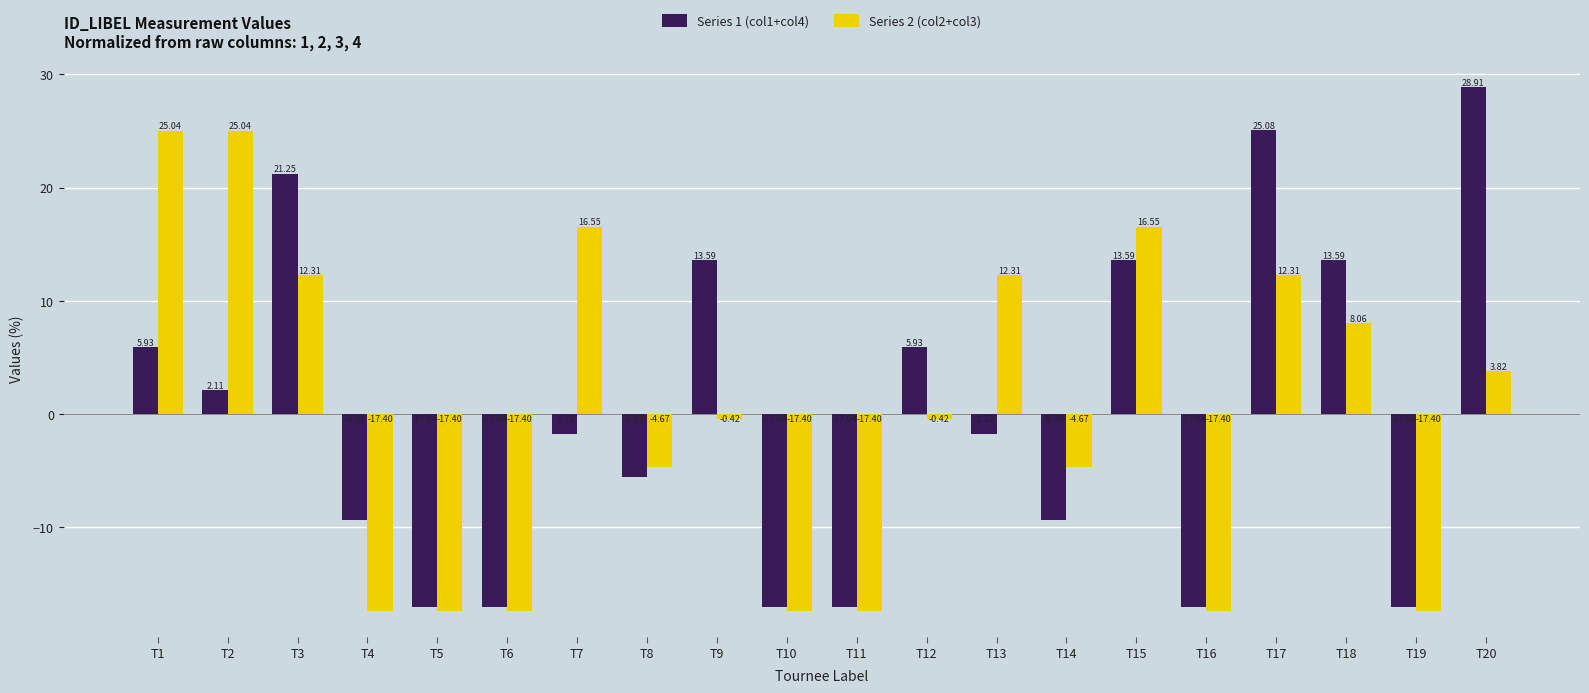

Count the number of data series in this chart.

2